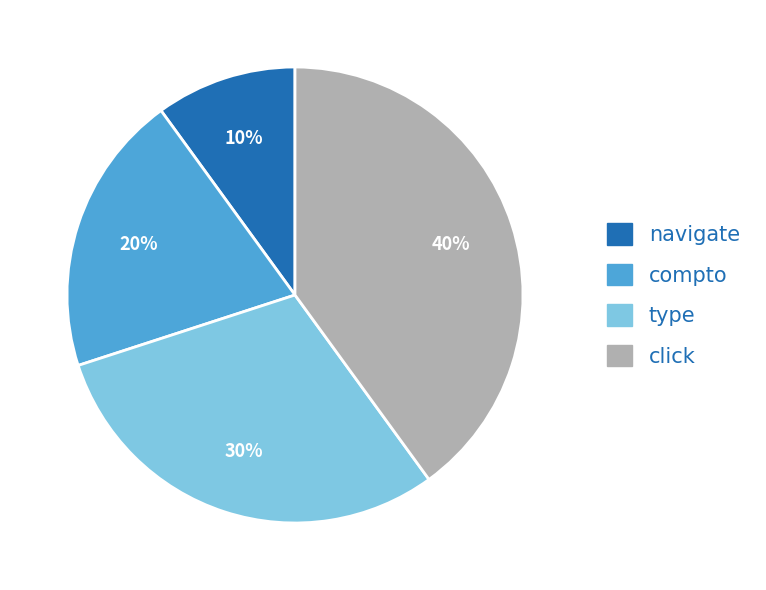

Rank the categories by value from highest to lowest.

click, type, compto, navigate